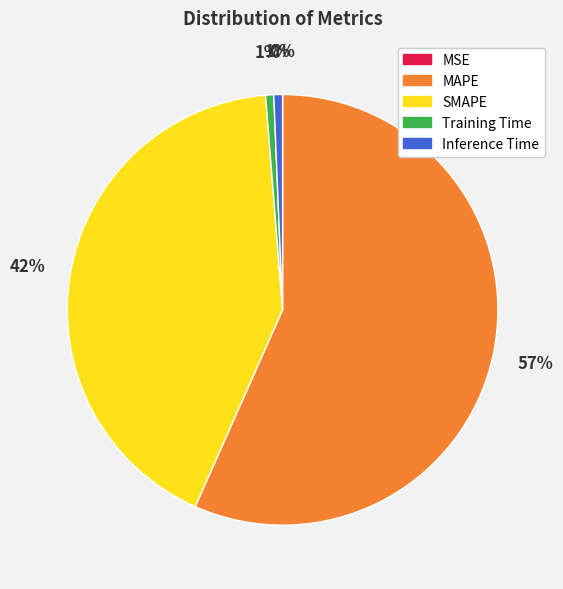

Does Inference Time account for over 50% of the chart?

No